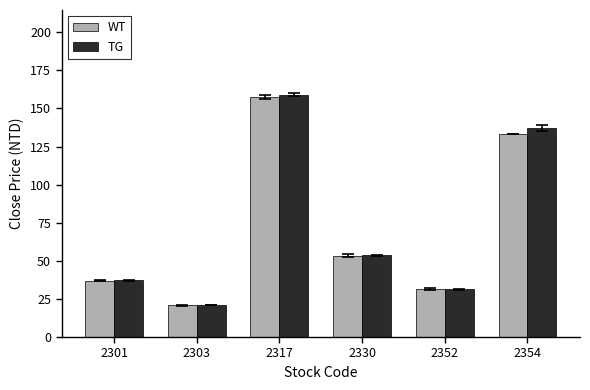

Where is TG nearest to the value 89?

2330